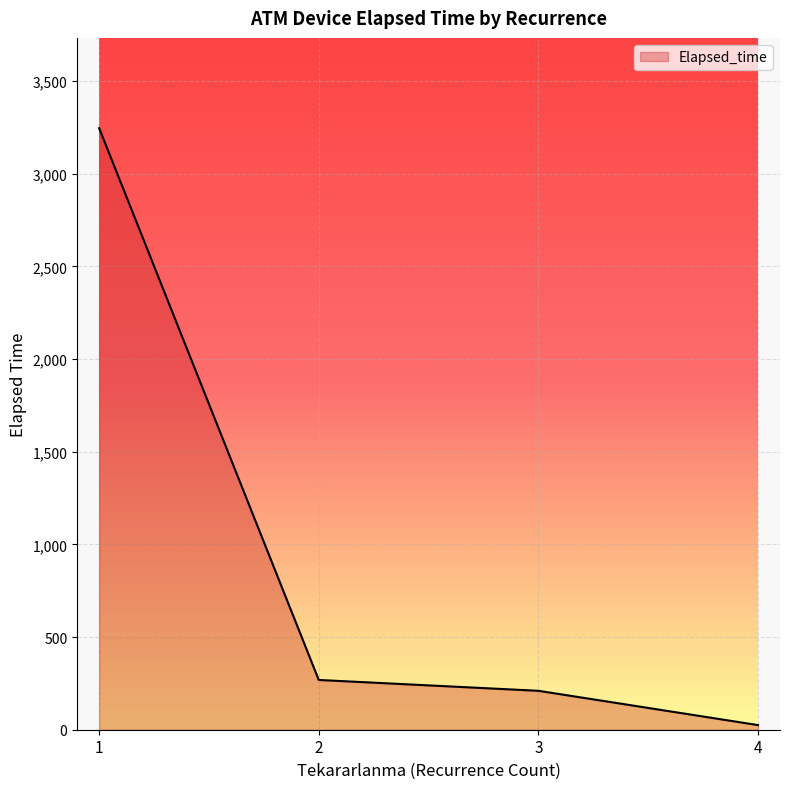

Is it true that the value at 1 is 499?

False